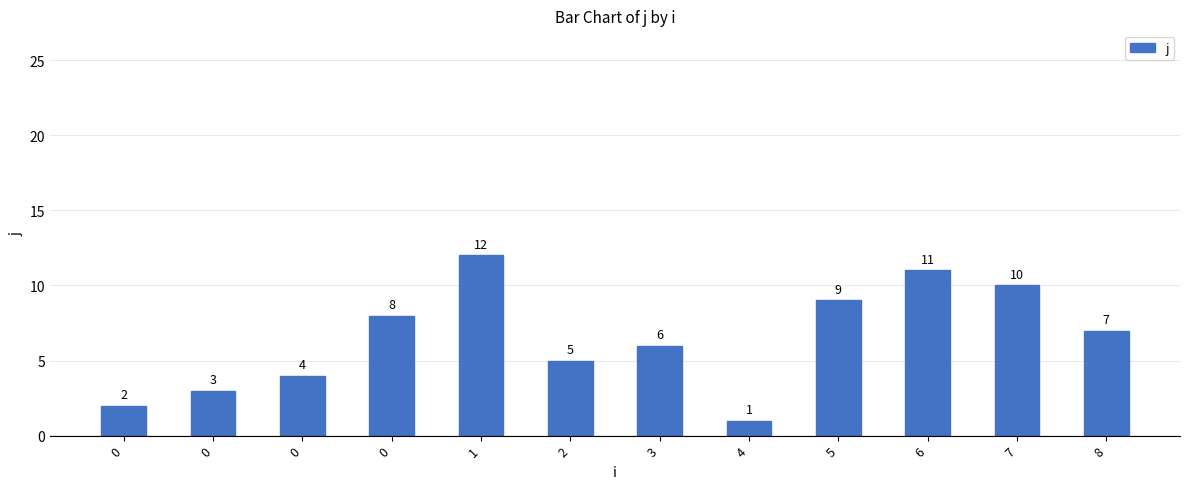

Does the chart contain any negative values?

No